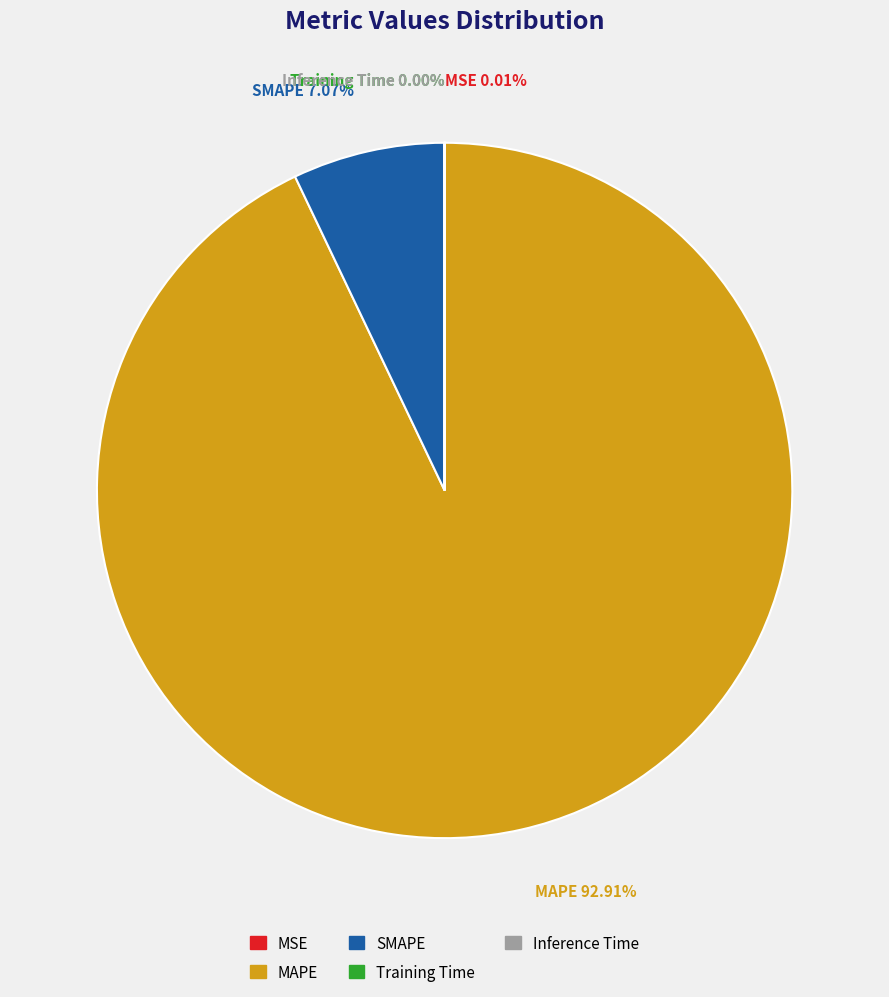

Which slice is the largest?

MAPE